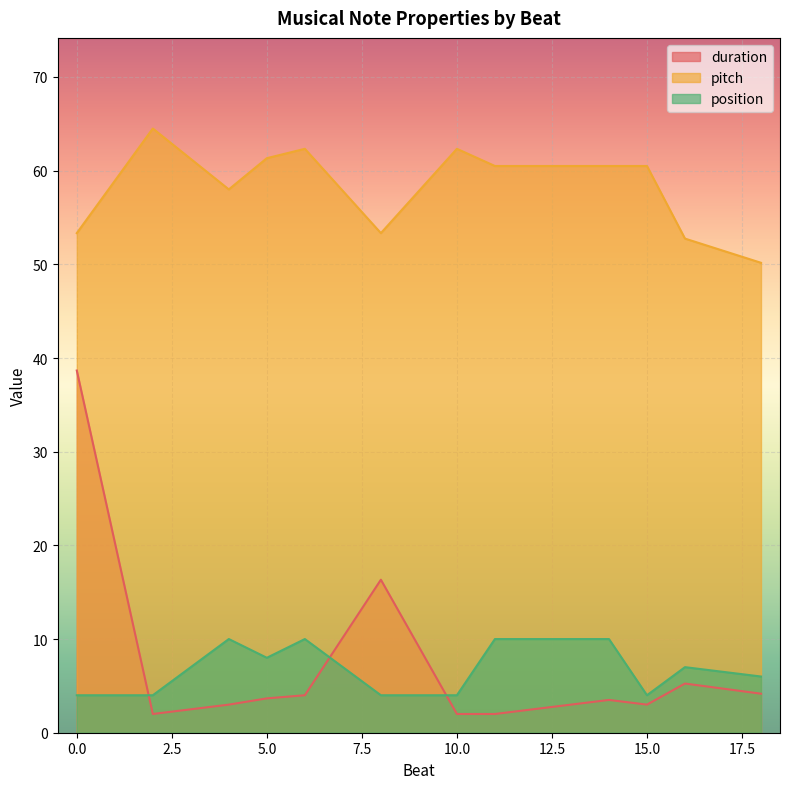

Count the position values in the range 4 to 10.

13